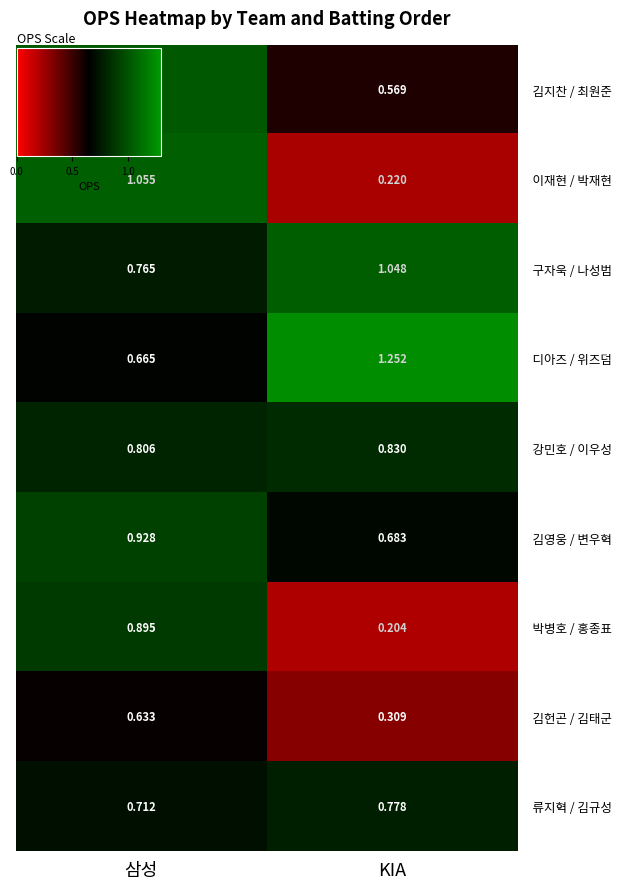

At which category is the sum across all series the highest?

삼성